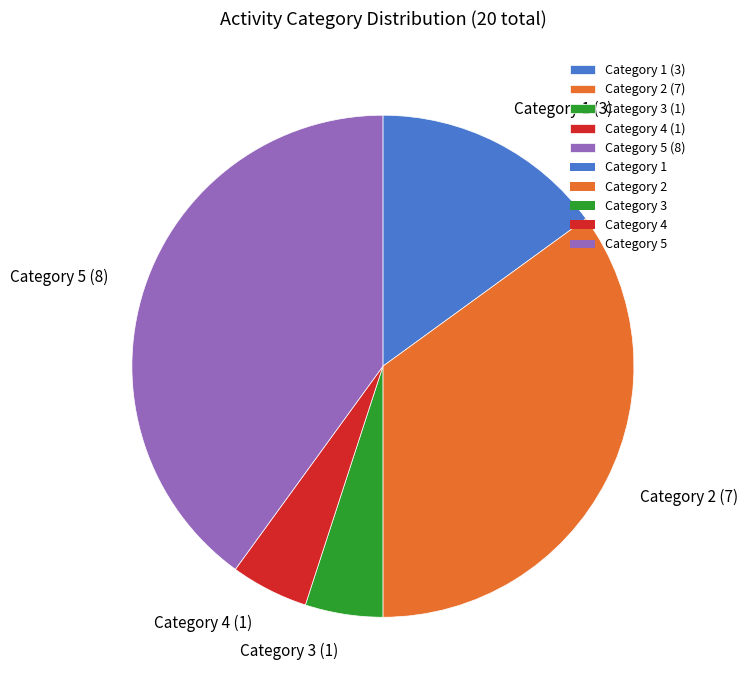

Count the number of slices in the pie.

5